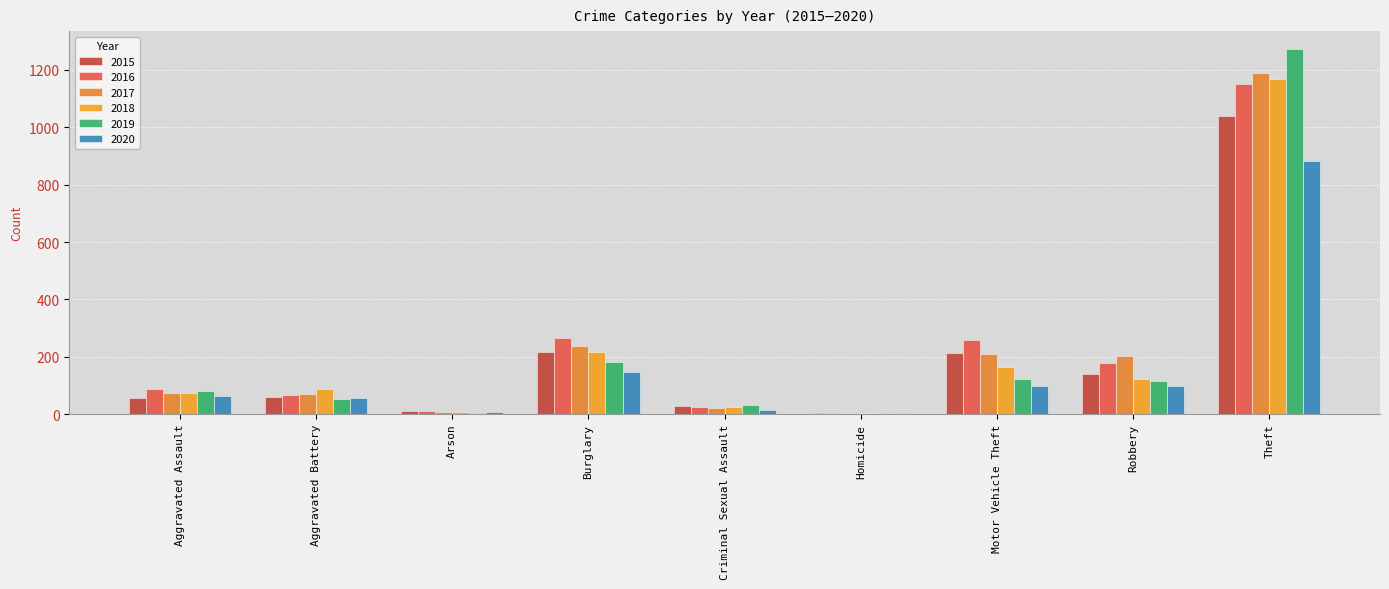

What is the label of the 9th bar from the left?

Theft